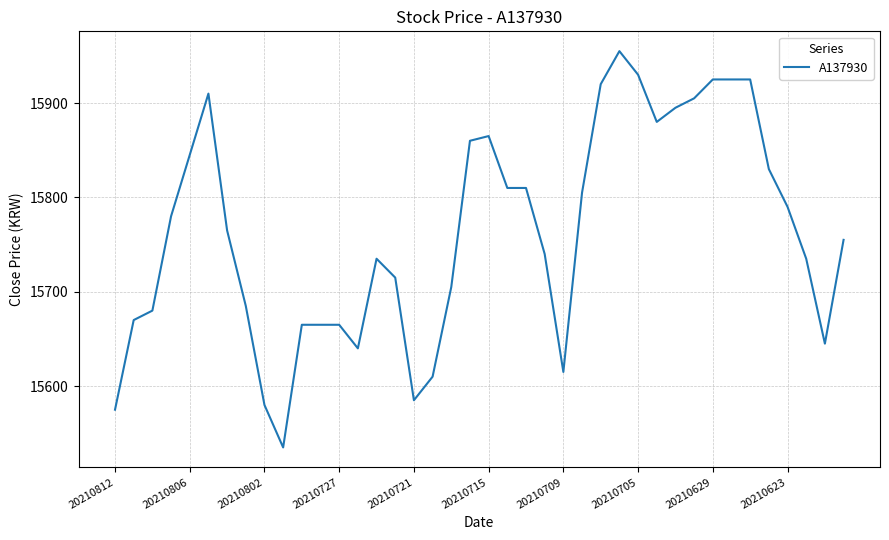

What is the difference between the maximum and minimum values?

420